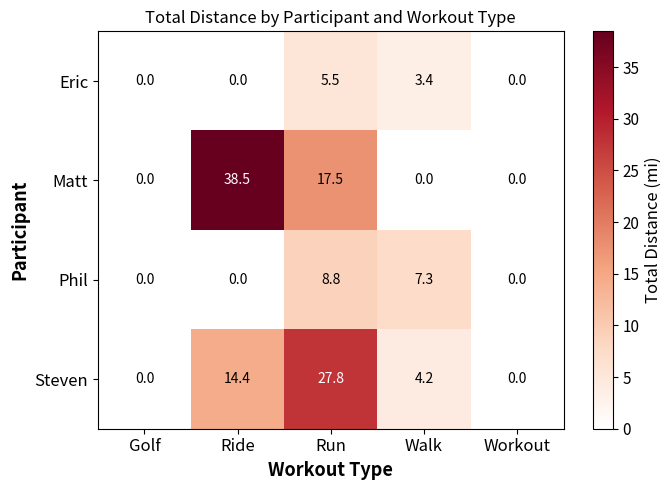

List the labels in order of Phil value, largest first.

Run, Walk, Golf, Ride, Workout